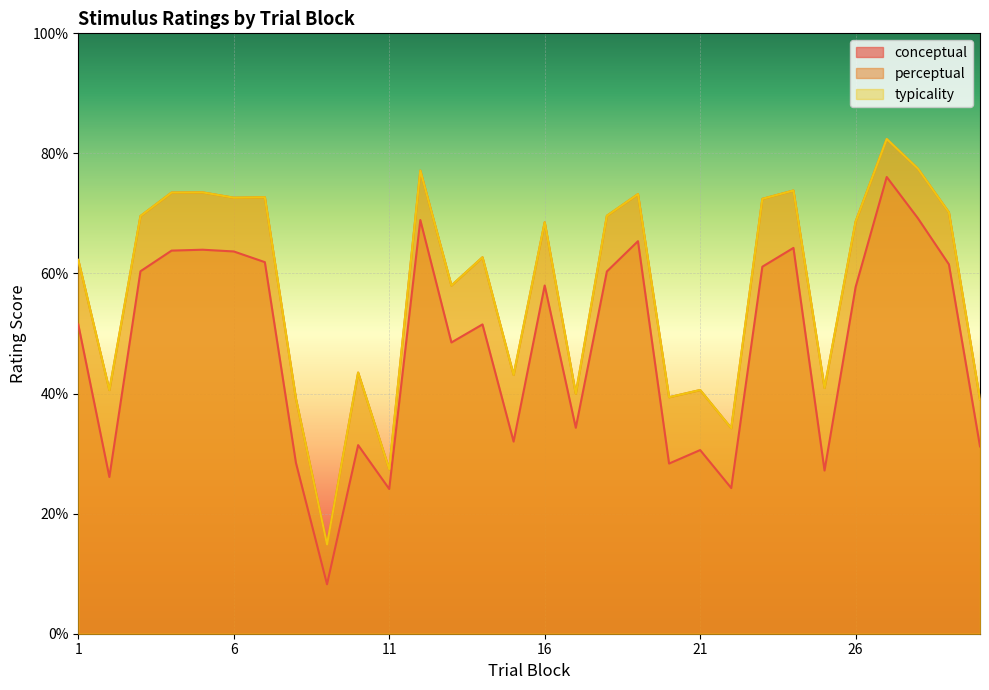

In perceptual, how many points are higher than both neighbors (excluding endpoints)?

10